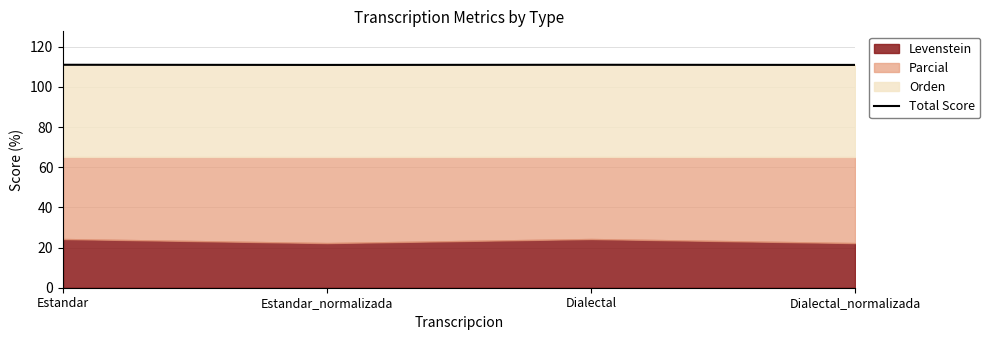

Where is the first local maximum?

Dialectal